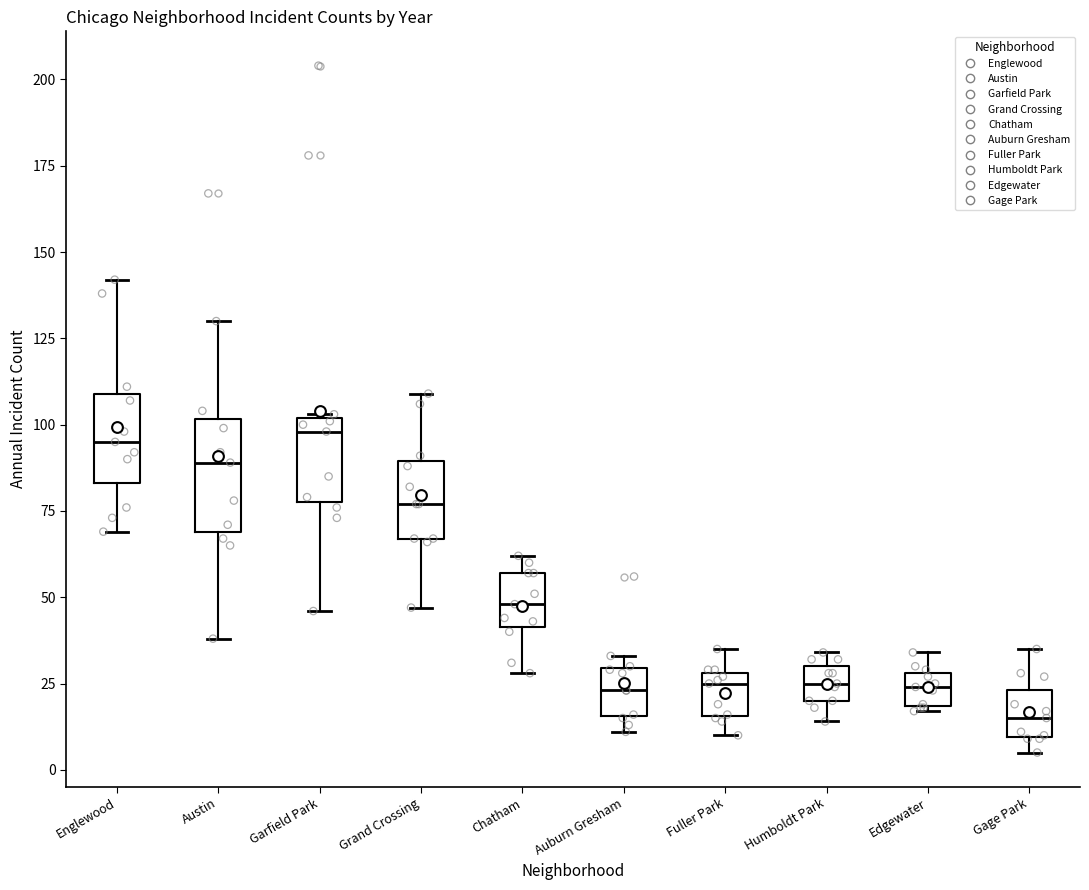

Reading left to right, read every box against the y-axis: the position of its median line, the range the box covers, and the ends of its whiskers. The values are not printed on the chart, so give them approximately, as read against the axis.

Englewood: median 95, box 85 to 110, whiskers 70 to 140
Austin: median 90, box 70 to 100, whiskers 40 to 130
Garfield Park: median 100 (just below the box's upper edge), box 80 to 100, whiskers 45 to 105
Grand Crossing: median 75, box 65 to 90, whiskers 45 to 110
Chatham: median 50, box 40 to 55, whiskers 30 to 60
Auburn Gresham: median 25, box 15 to 30, whiskers 10 to 35
Fuller Park: median 25, box 15 to 30, whiskers 10 to 35
Humboldt Park: median 25, box 20 to 30, whiskers 15 to 35
Edgewater: median 25, box 20 to 30, whiskers 15 to 35
Gage Park: median 15, box 10 to 25, whiskers 5 to 35